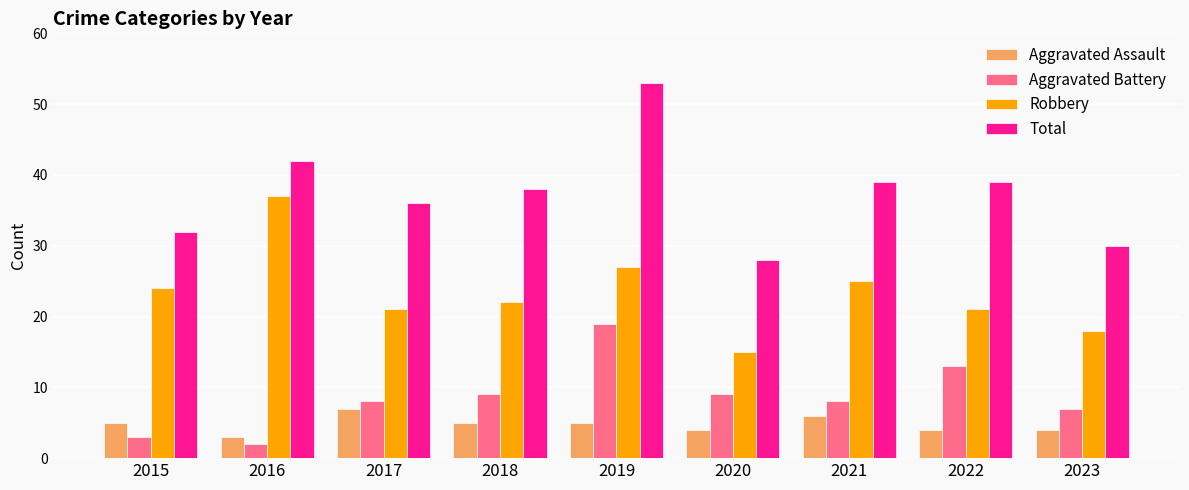

What is the spread (max minus min) of values at 2017?

29